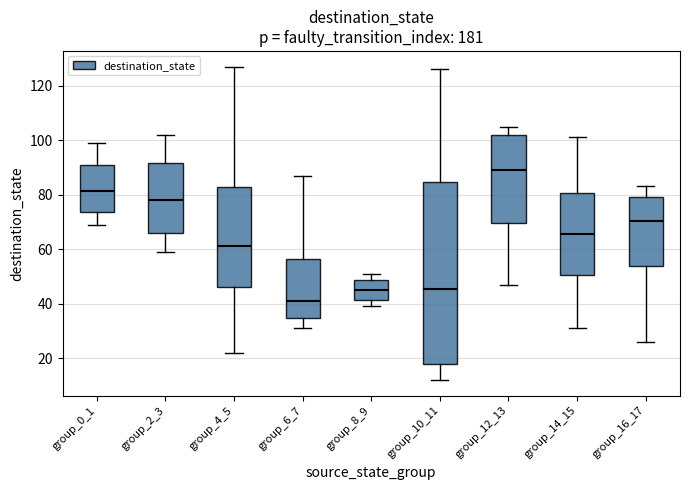

Which box has the lowest median line?

group_6_7